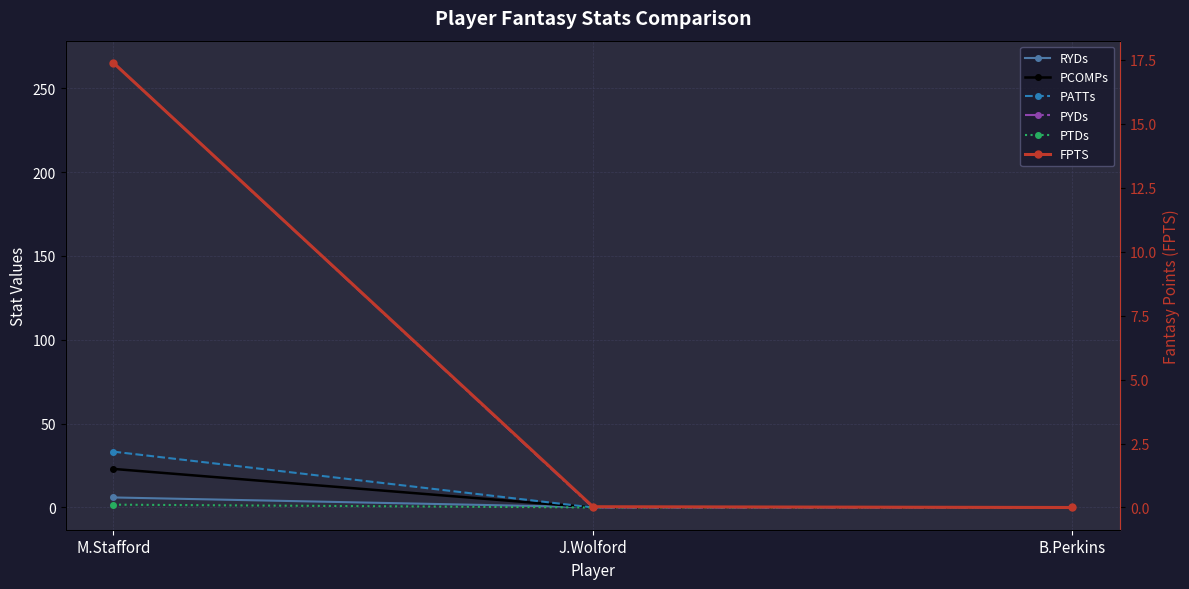

Is it true that PYDs equals 102.1 at B.Perkins?

False